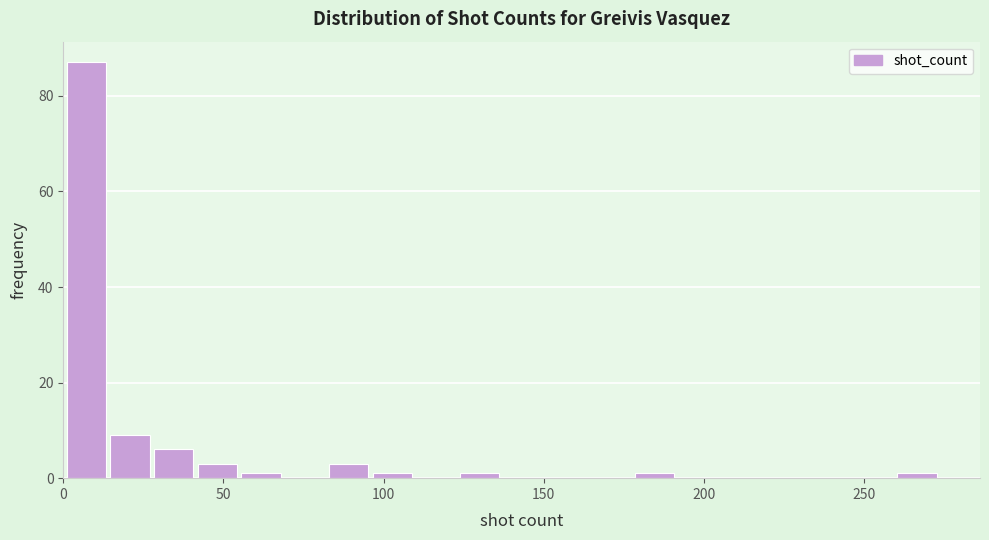

Read against the x-axis, roughly where is the centre of the tallest bar?

5